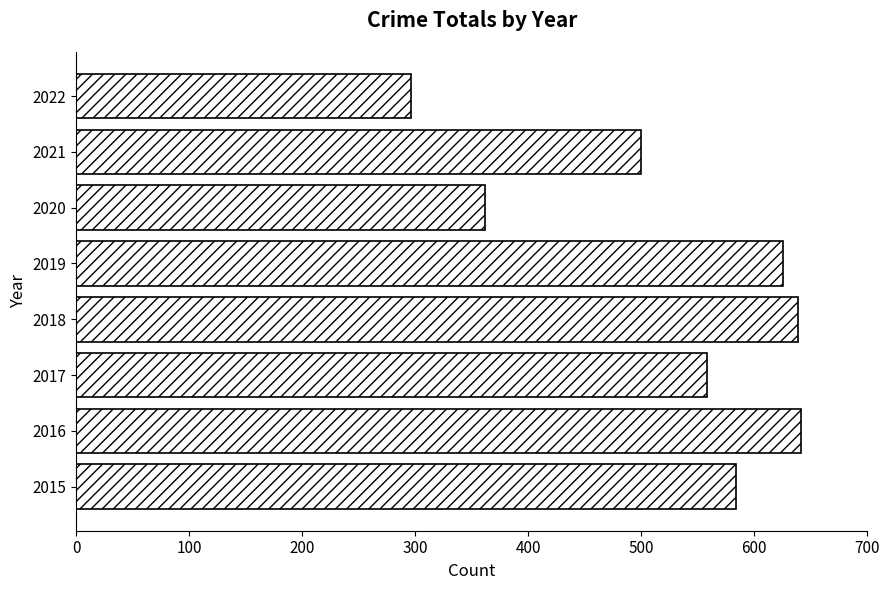

What is the sum of the values at 2015 and 2017?

1142